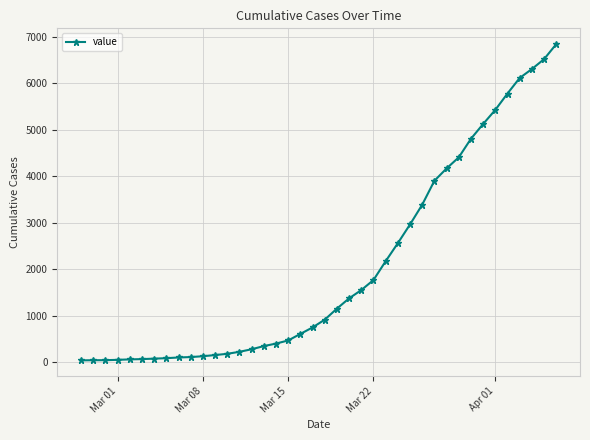

What is the maximum value shown in the chart?

6844